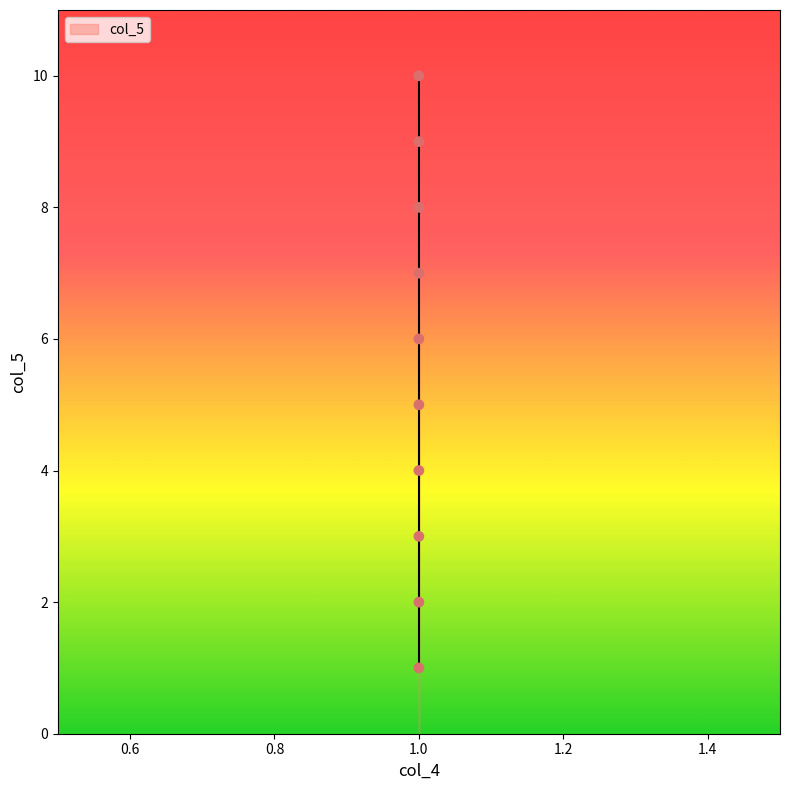

What is the range of Y values (max minus min)?

9